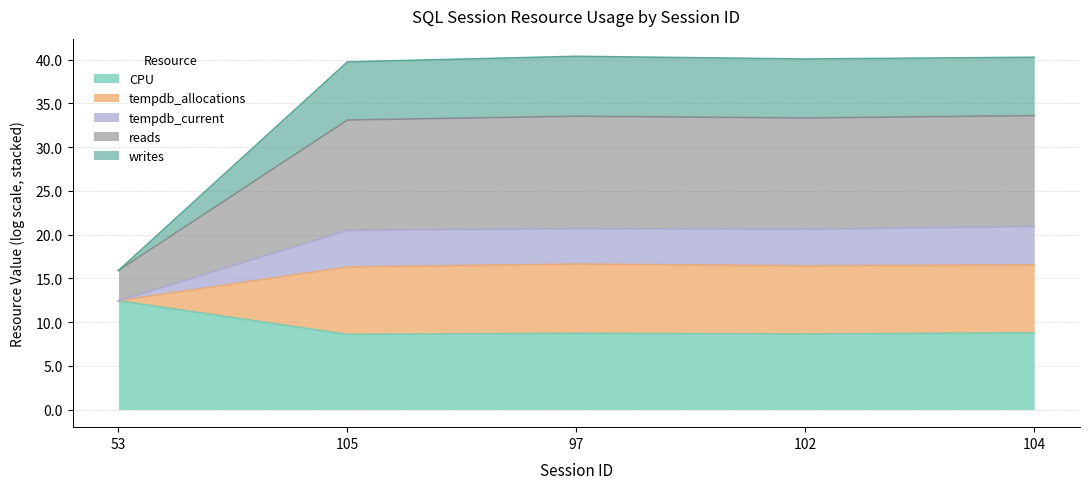

True or false: CPU has a value of 8.6 at 102.

True